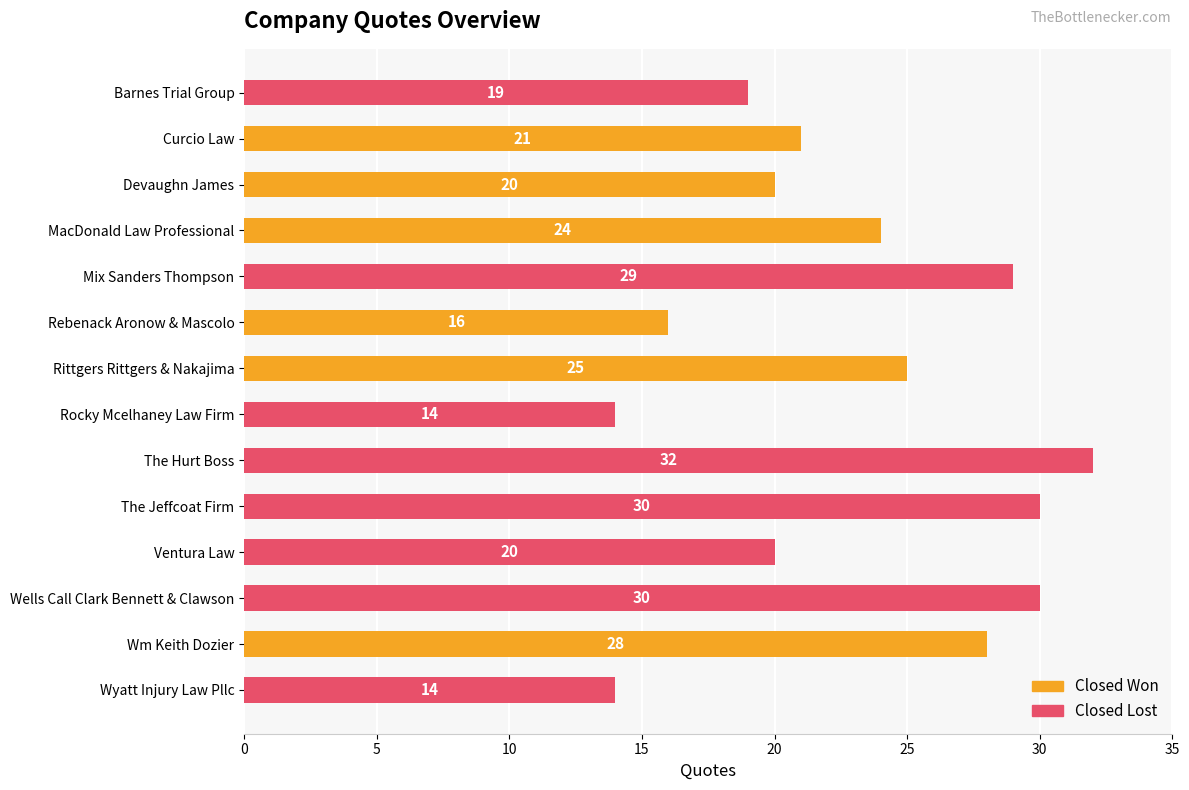

What is the difference between the maximum and minimum values?

18